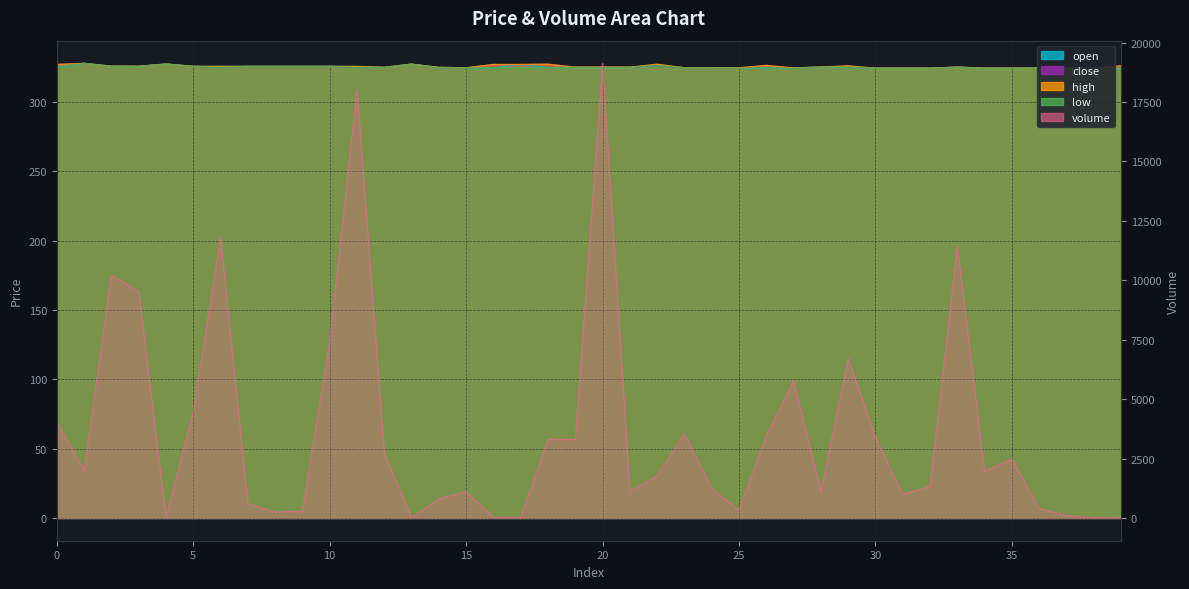

Reading left to right, what are all the values shown in this chart?

open: 0=325.0	1=327.7	2=325.6	3=325.5	4=327.2	5=325.5	6=325.5	7=325.5	8=325.5	9=325.5	10=325.5	11=325.4	12=324.8	13=327.1	14=324.8	15=324.5	16=324.5	17=326.9	18=324.6	19=324.9	20=325.0	21=324.9	22=326.2	23=324.5	24=324.5	25=324.5	26=324.5	27=324.4	28=325.0	29=325.0	30=324.2	31=324.2	32=324.2	33=324.9	34=324.2	35=324.2	36=324.3	37=324.3	38=324.1	39=324.1
close: 0=326.9	1=327.7	2=325.6	3=325.6	4=327.2	5=325.5	6=324.8	7=325.5	8=325.5	9=325.5	10=325.5	11=324.8	12=324.8	13=327.1	14=324.5	15=324.5	16=326.8	17=326.8	18=327.1	19=324.9	20=324.9	21=324.9	22=326.2	23=324.5	24=324.5	25=324.3	26=326.2	27=324.2	28=325.0	29=325.9	30=324.2	31=324.2	32=324.2	33=325.0	34=324.2	35=324.2	36=324.3	37=324.1	38=324.1	39=325.9
high: 0=326.9	1=327.7	2=325.6	3=325.6	4=327.2	5=325.5	6=325.5	7=325.5	8=325.5	9=325.5	10=325.5	11=325.5	12=324.8	13=327.1	14=324.8	15=324.5	16=326.9	17=326.9	18=327.1	19=324.9	20=325.0	21=324.9	22=327.1	23=324.5	24=324.5	25=324.5	26=326.2	27=324.4	28=325.0	29=325.9	30=324.2	31=324.2	32=324.2	33=325.0	34=324.2	35=324.2	36=324.3	37=324.3	38=324.1	39=326.0
low: 0=325.0	1=327.7	2=325.6	3=325.5	4=327.2	5=325.5	6=324.8	7=325.5	8=325.5	9=325.5	10=325.5	11=324.8	12=324.8	13=327.1	14=324.5	15=324.5	16=324.5	17=324.6	18=324.5	19=324.9	20=324.5	21=324.9	22=326.2	23=324.5	24=324.5	25=324.3	26=324.5	27=324.2	28=325.0	29=325.0	30=324.2	31=324.2	32=324.2	33=324.9	34=324.2	35=324.2	36=324.3	37=324.1	38=324.1	39=324.1
volume: 0=4009.1	1=2003.0	2=10210.4	3=9533.8	4=10.0	5=4473.1	6=11804.2	7=605.6	8=250.8	9=288.3	10=7431.9	11=18046.6	12=2726.4	13=20.0	14=804.6	15=1113.2	16=34.4	17=12.0	18=3312.3	19=3310.3	20=19122.7	21=1117.1	22=1776.5	23=3547.3	24=1238.0	25=332.9	26=3468.9	27=5777.0	28=1111.1	29=6717.3	30=3400.0	31=998.8	32=1326.2	33=11430.4	34=1964.0	35=2479.5	36=397.4	37=106.9	38=10.6	39=5.6